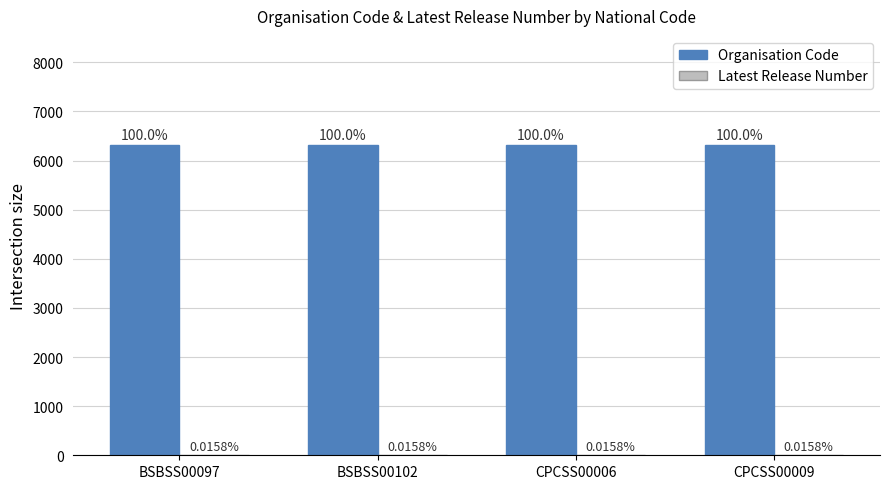

At CPCSS00006, list the series in order from smallest to largest.

Latest Release Number, Organisation Code